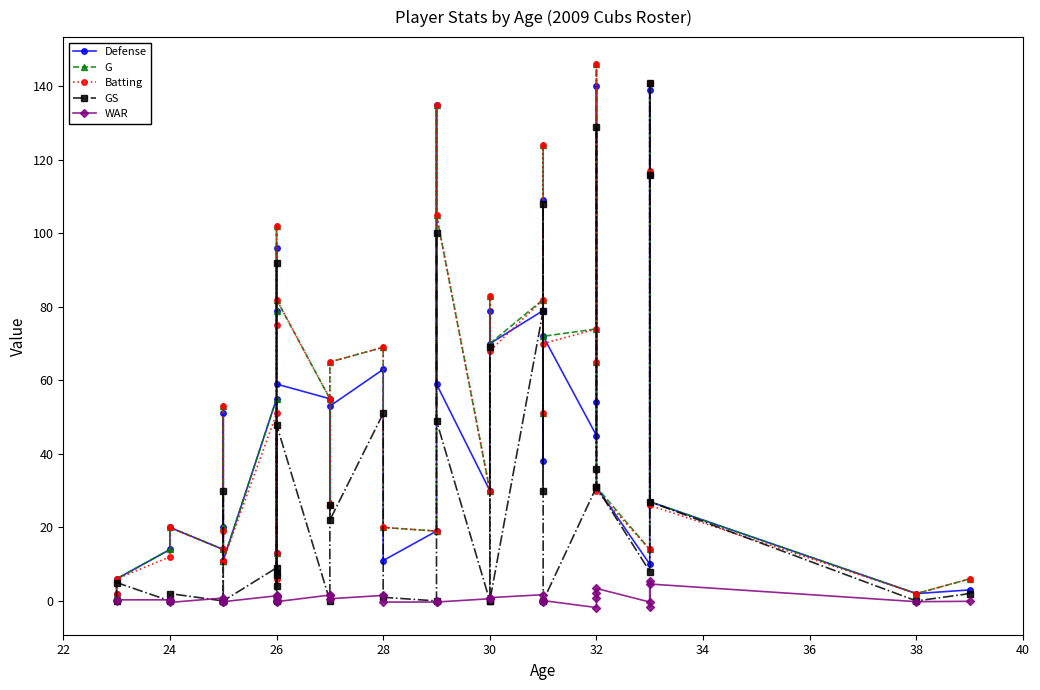

What is the total value across all series at 32?

187.0